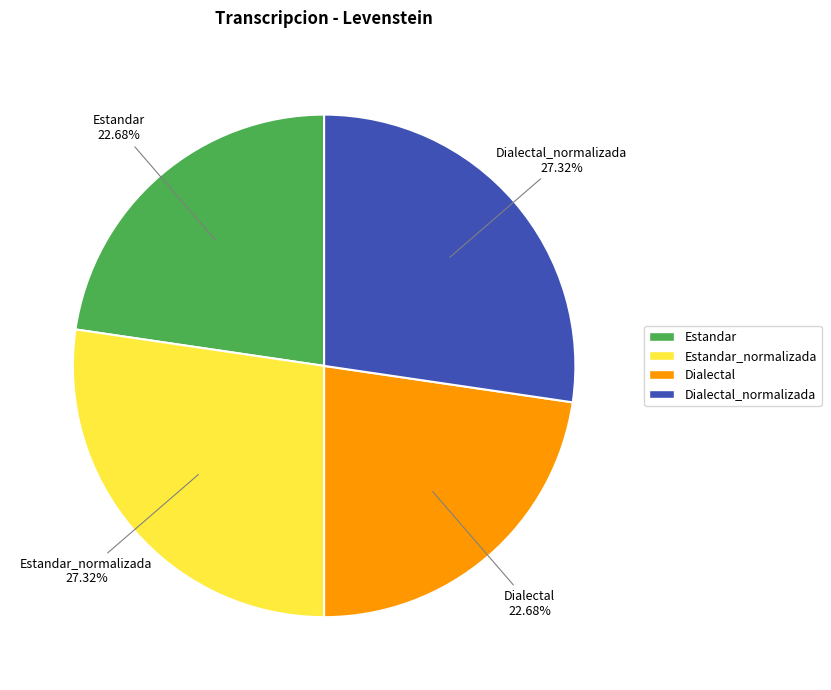

To the nearest percent, what is the difference between the Dialectal_normalizada and Dialectal slice percentages?

5%